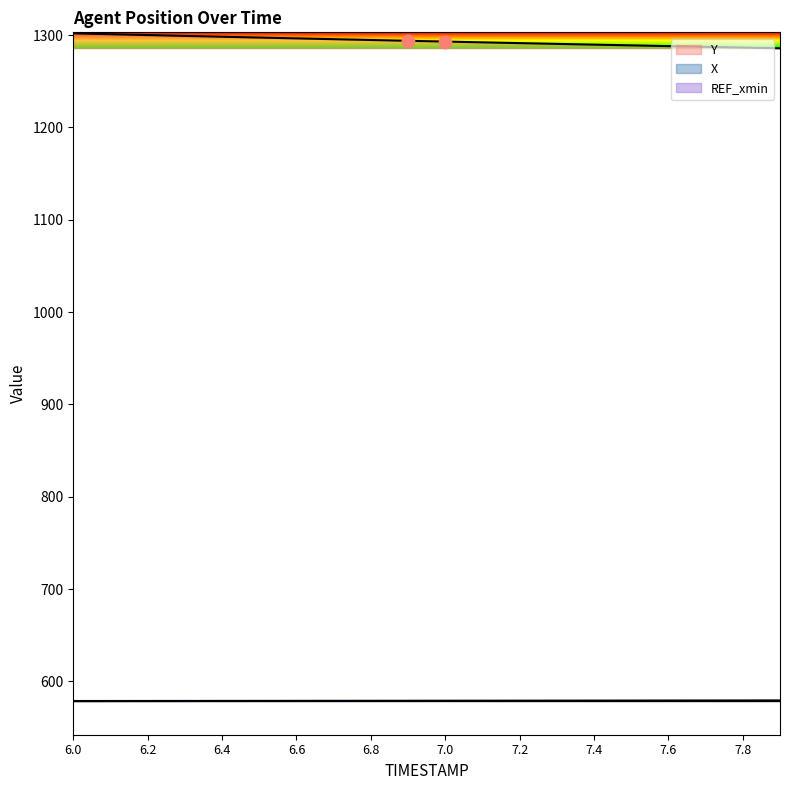

At which category is the sum across all series the highest?

6.0